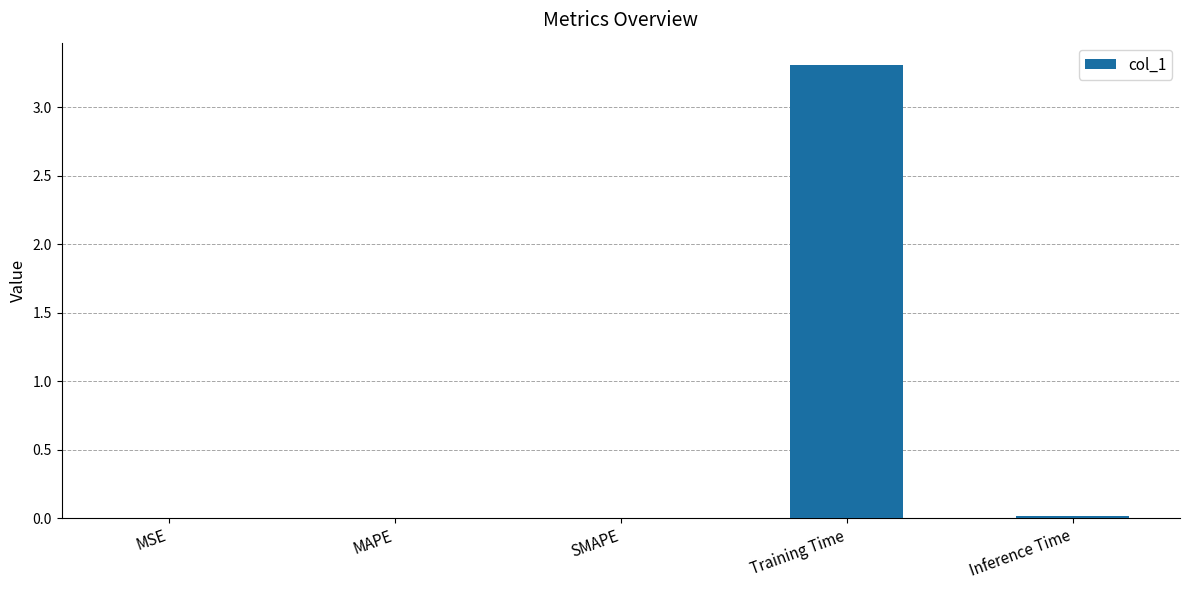

What is the sum of all values?

3.3